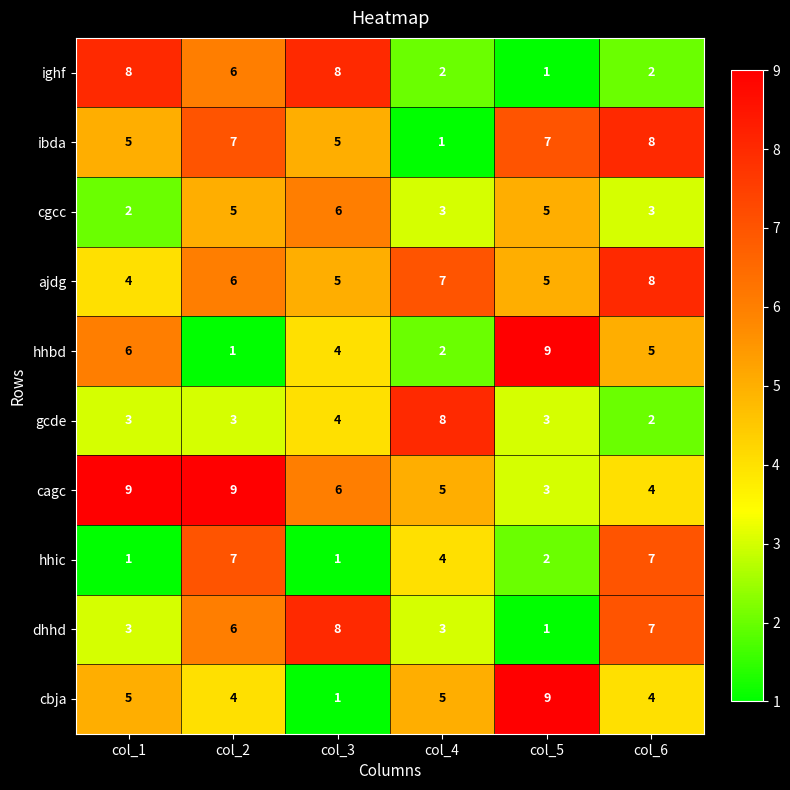

Where does the ighf series first go above 6?

col_1